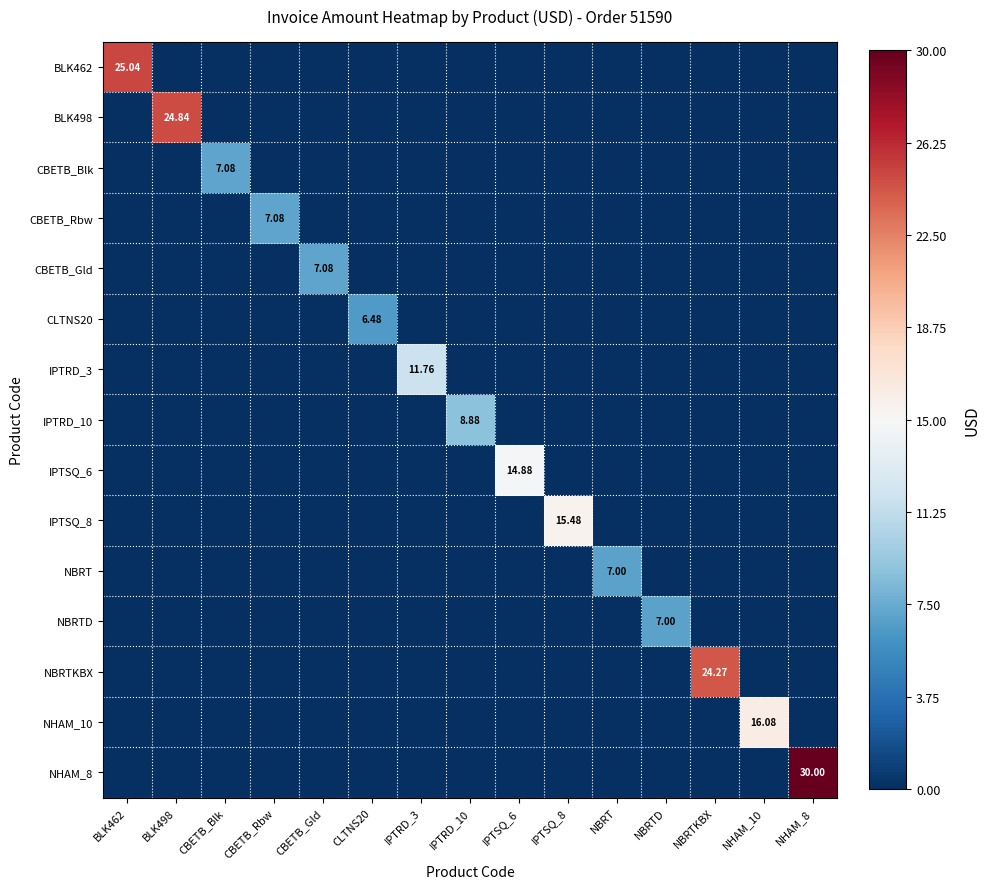

List the labels in order of NHAM_10 value, largest first.

NHAM_10, BLK462, BLK498, CBETB_Blk, CBETB_Rbw, CBETB_Gld, CLTNS20, IPTRD_3, IPTRD_10, IPTSQ_6, IPTSQ_8, NBRT, NBRTD, NBRTKBX, NHAM_8